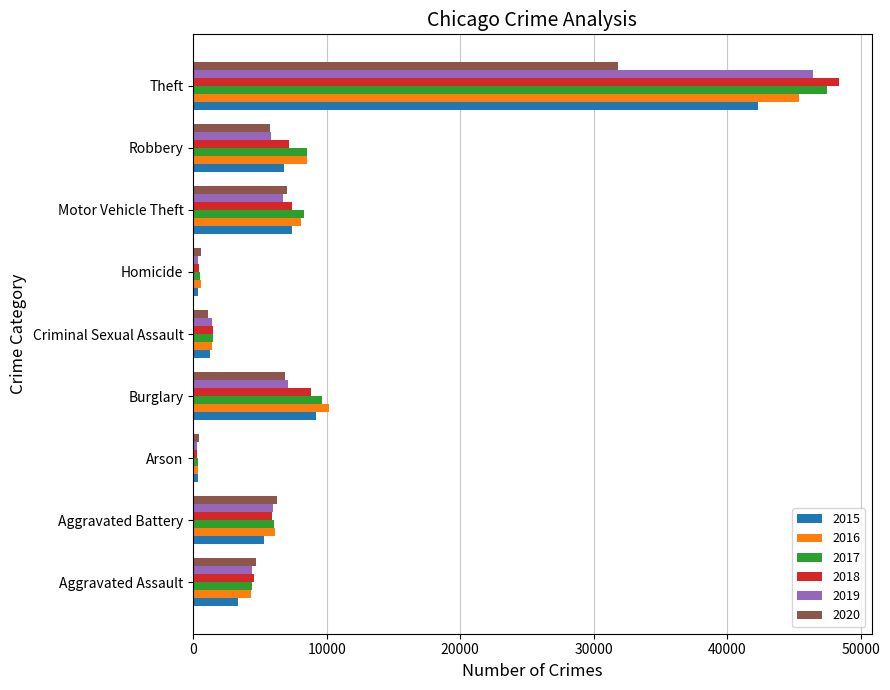

The value of 2020 at Criminal Sexual Assault is 1103. True or false?

True